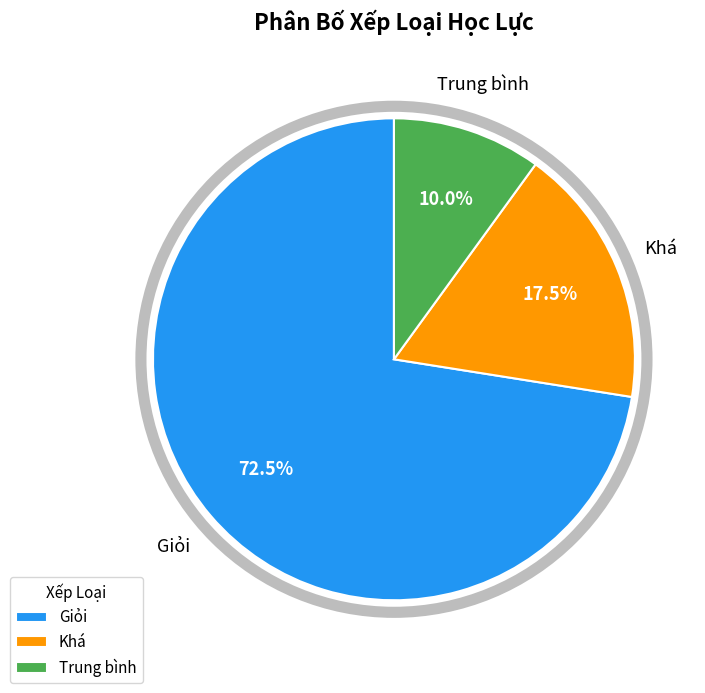

Is there a majority slice in this chart?

Yes